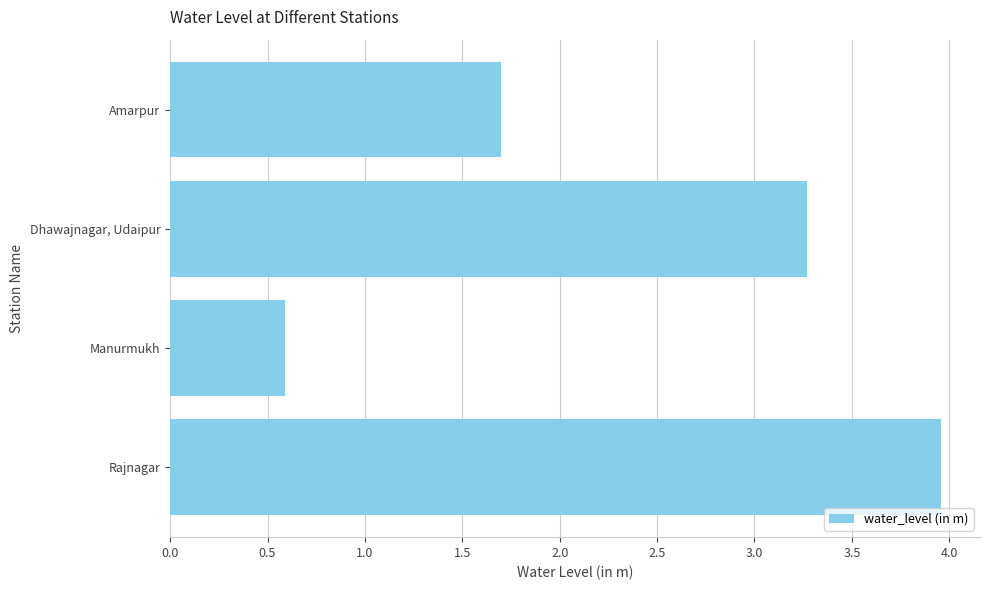

Reading bottom to top, list all the values displayed in this chart.

4.0	0.6	3.3	1.7